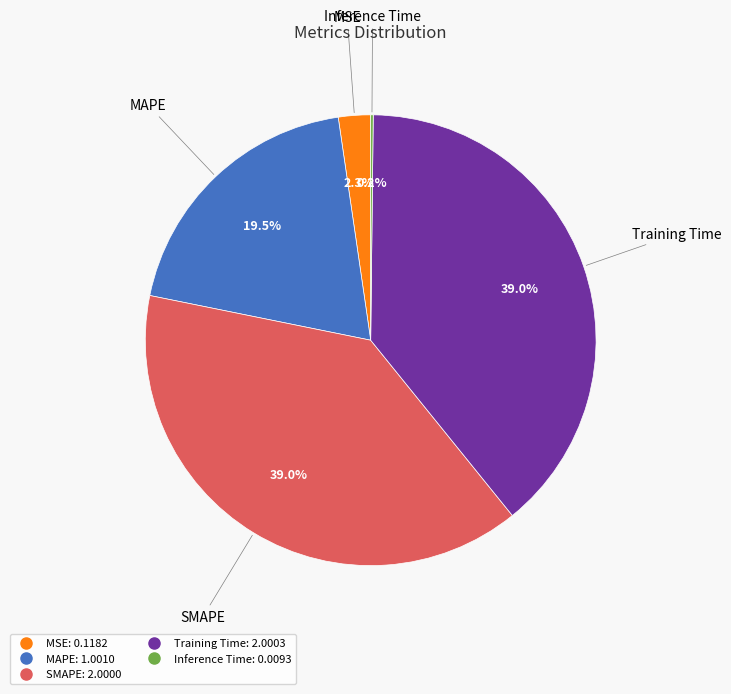

Do MSE and SMAPE together represent more than half of the pie?

No